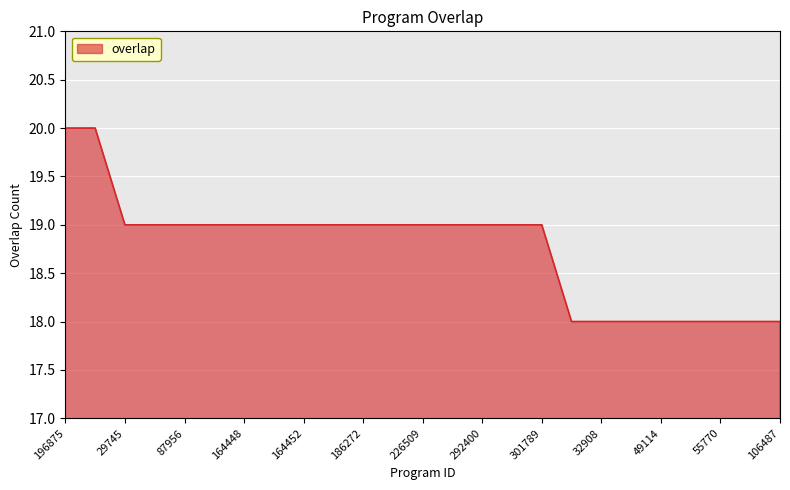

What is the smallest value displayed?

18